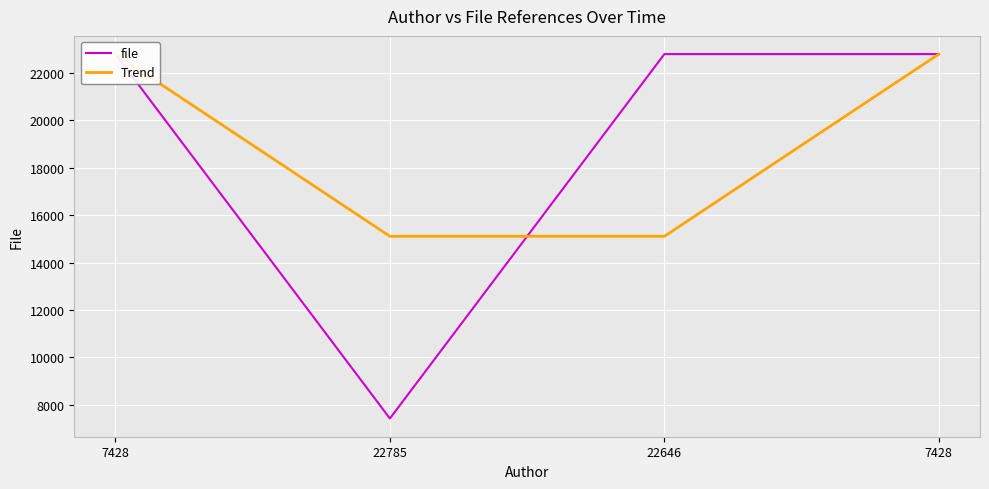

Where is file nearest to the value 15106?

22785